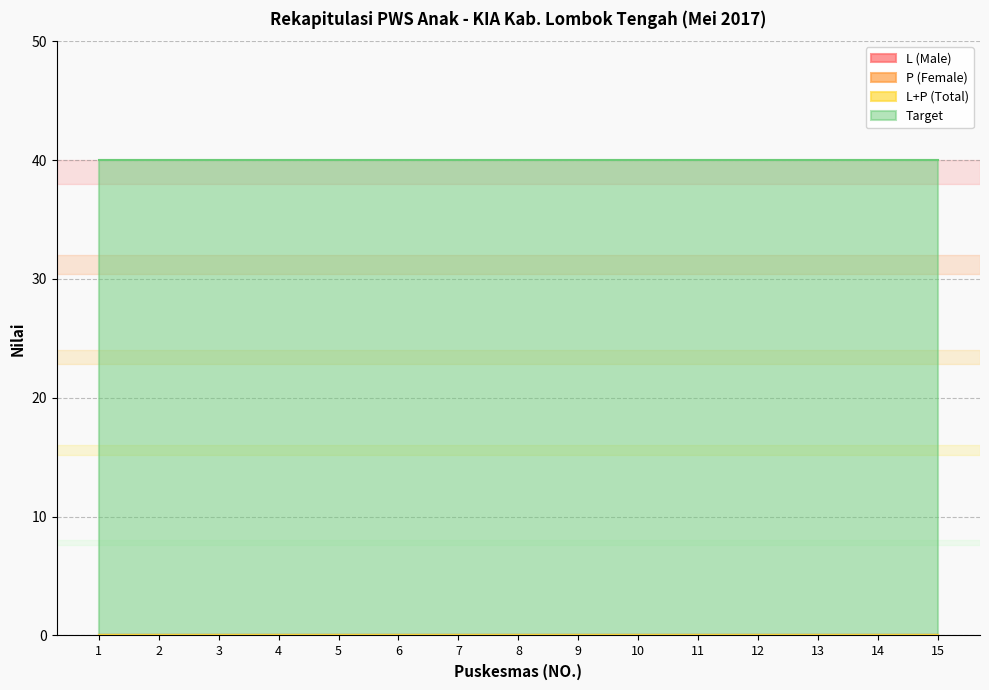

Rank the categories by L (Male) value from lowest to highest.

1, 2, 3, 4, 5, 6, 7, 8, 9, 10, 11, 12, 13, 14, 15